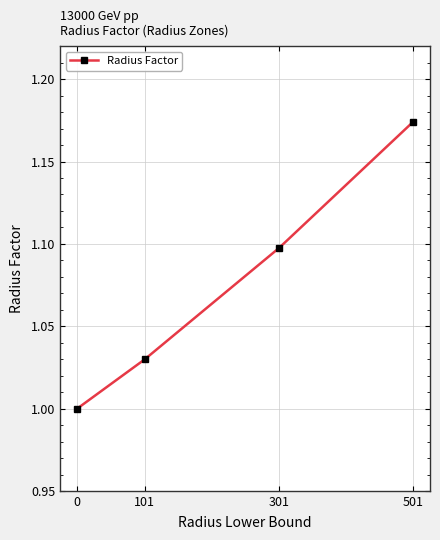

Between 0 and 101, which is larger?

101